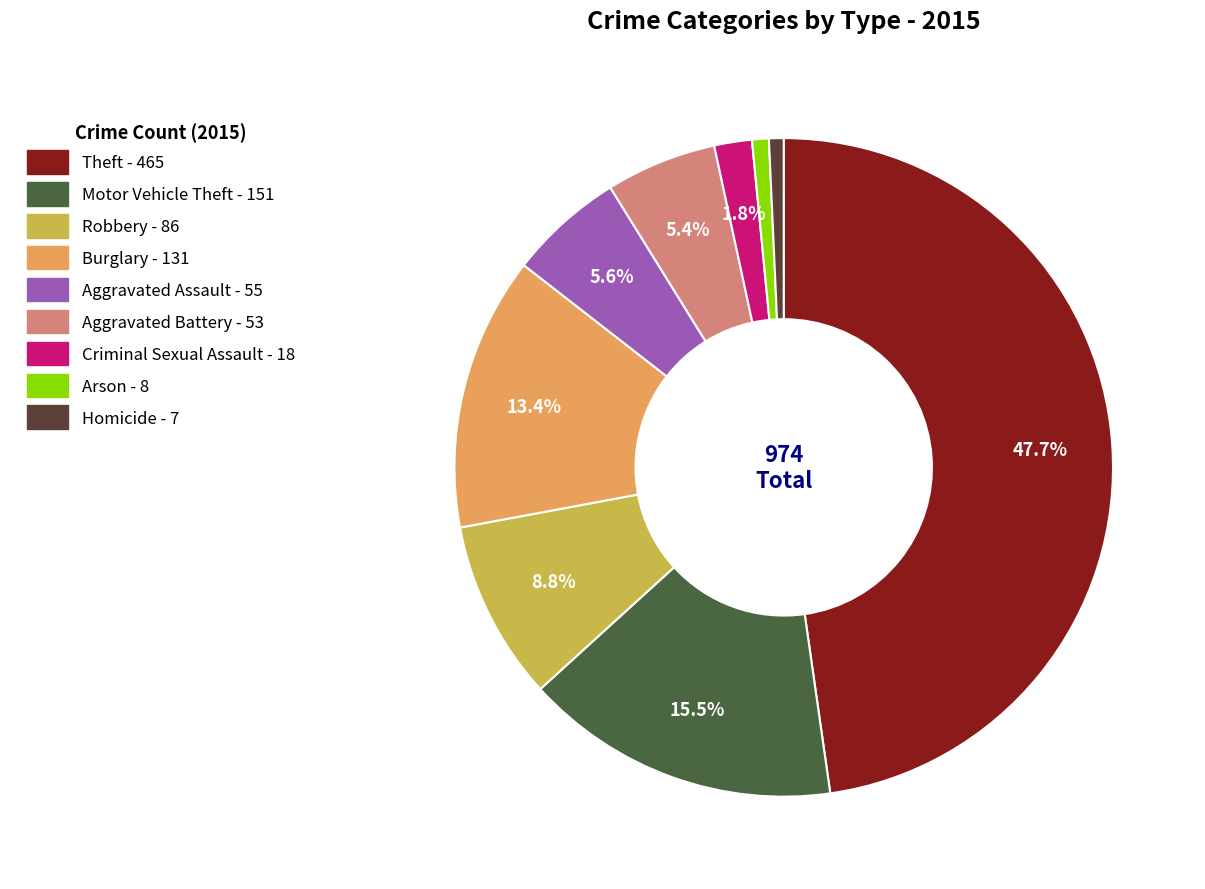

Which has a higher value, Burglary or Robbery?

Burglary